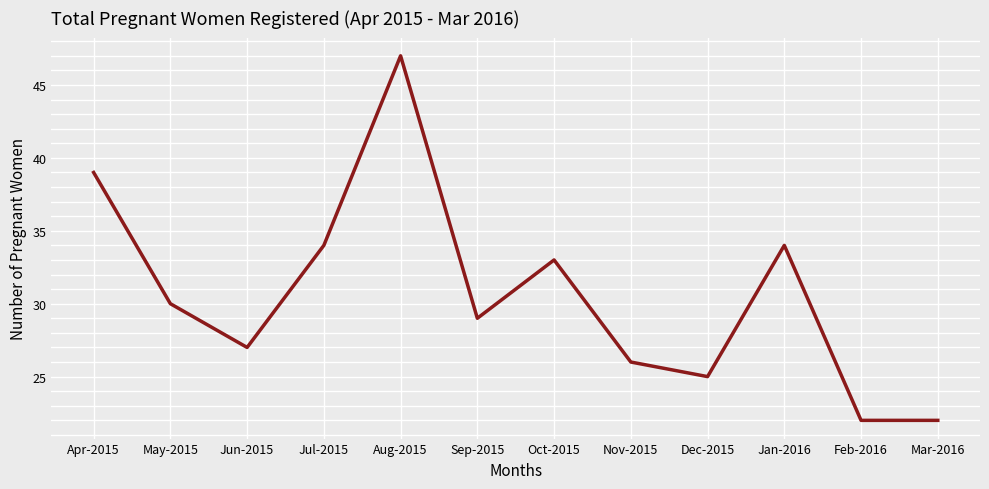

What position from the left is Aug-2015?

5